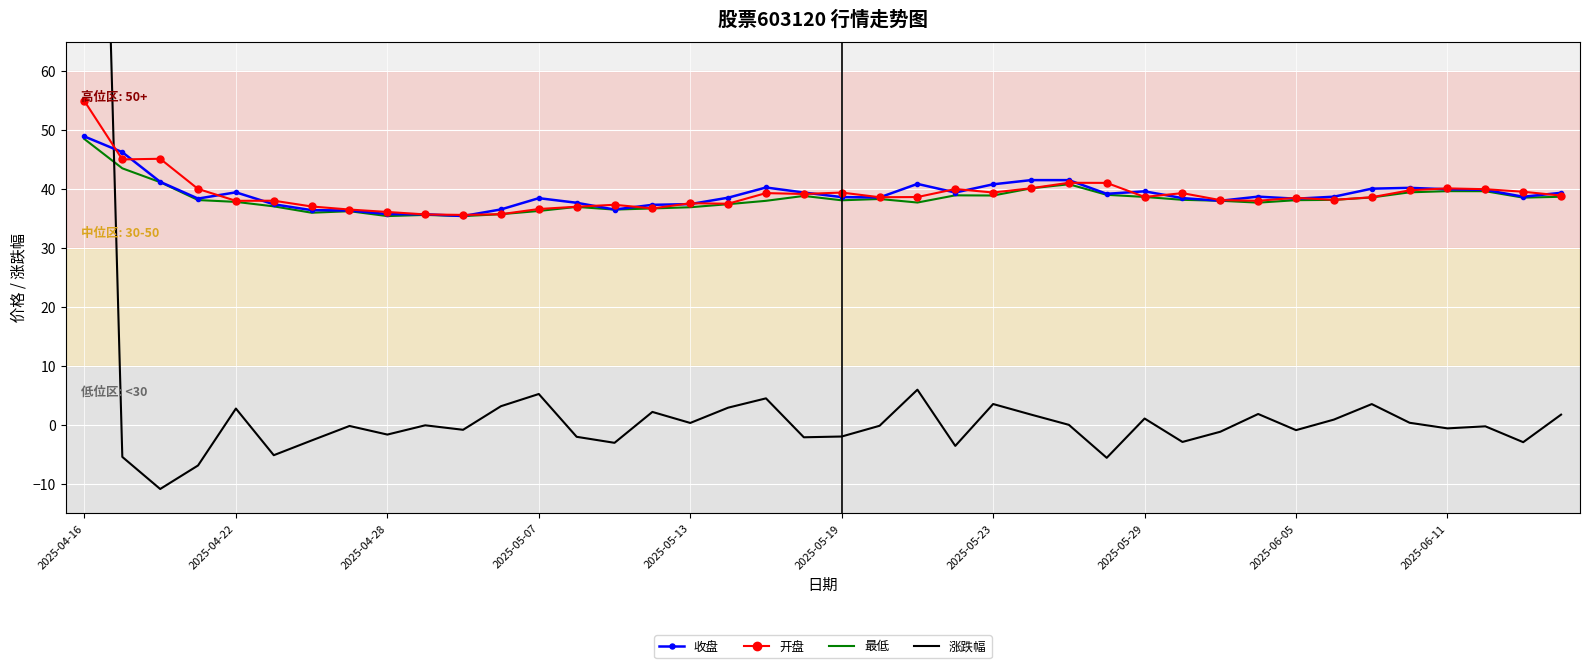

Which series ends up on top after the final intersection of 开盘 and 涨跌幅?

开盘